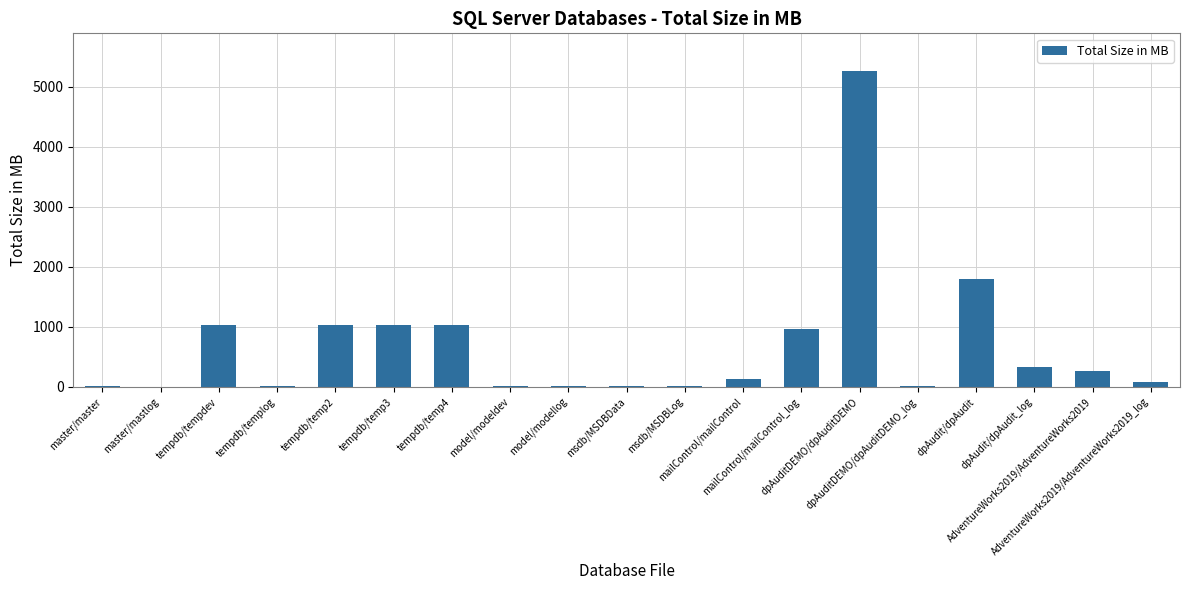

What is the maximum value shown in the chart?

5256